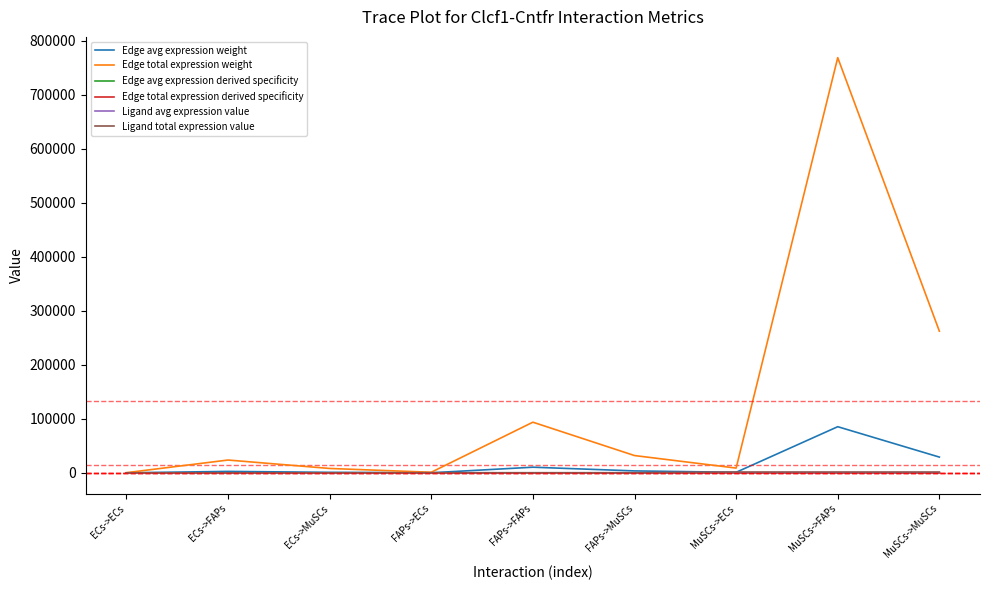

Does the chart have visible grid lines?

No